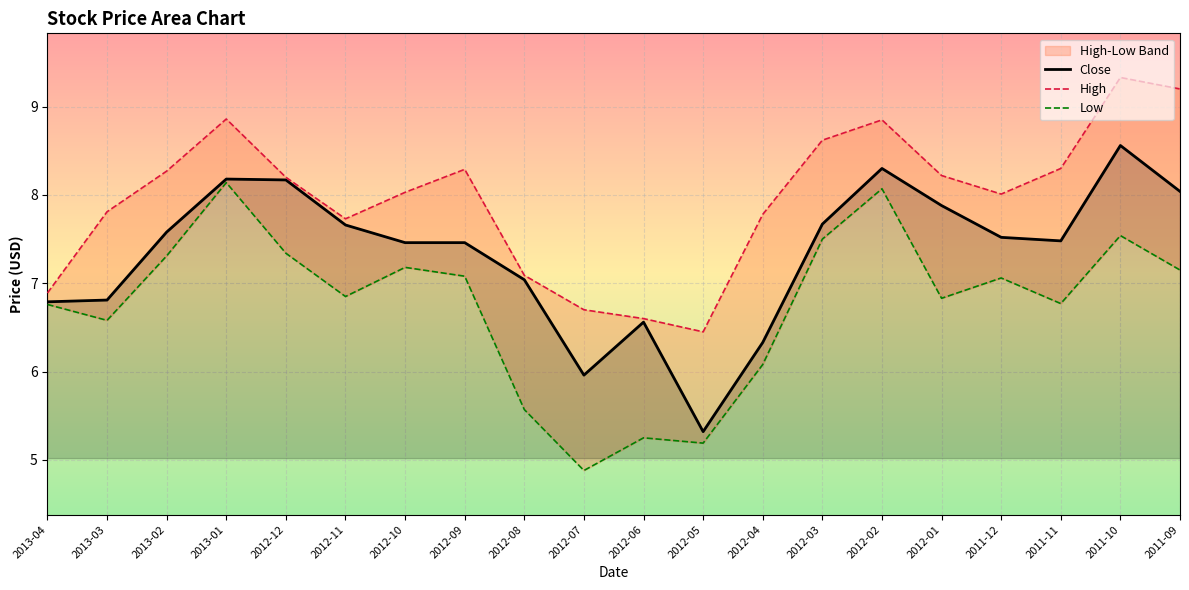

Rank the categories by High value from lowest to highest.

2012-05, 2012-06, 2012-07, 2013-04, 2012-08, 2012-11, 2012-04, 2013-03, 2011-12, 2012-10, 2012-12, 2012-01, 2013-02, 2012-09, 2011-11, 2012-03, 2012-02, 2013-01, 2011-09, 2011-10